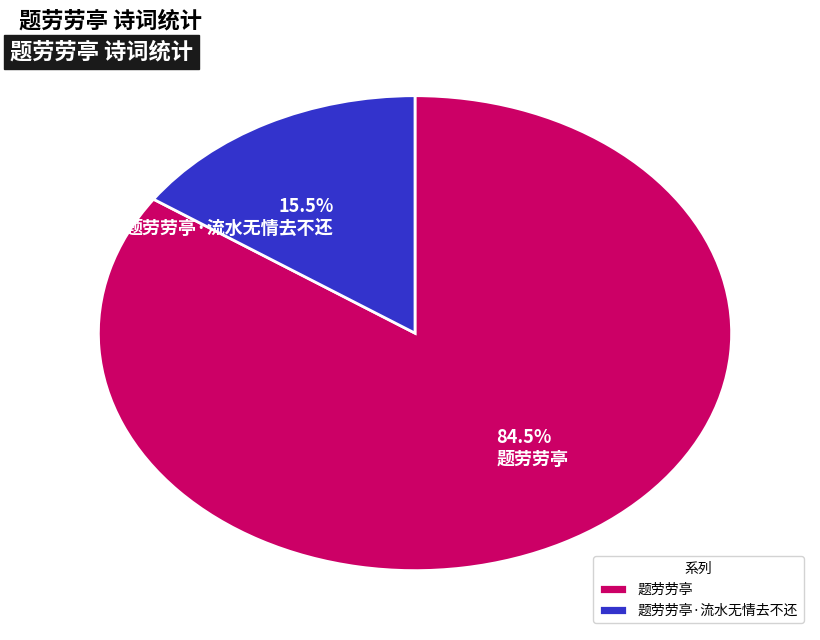

What is the smallest slice in the pie chart?

题劳劳亭·流水无情去不还